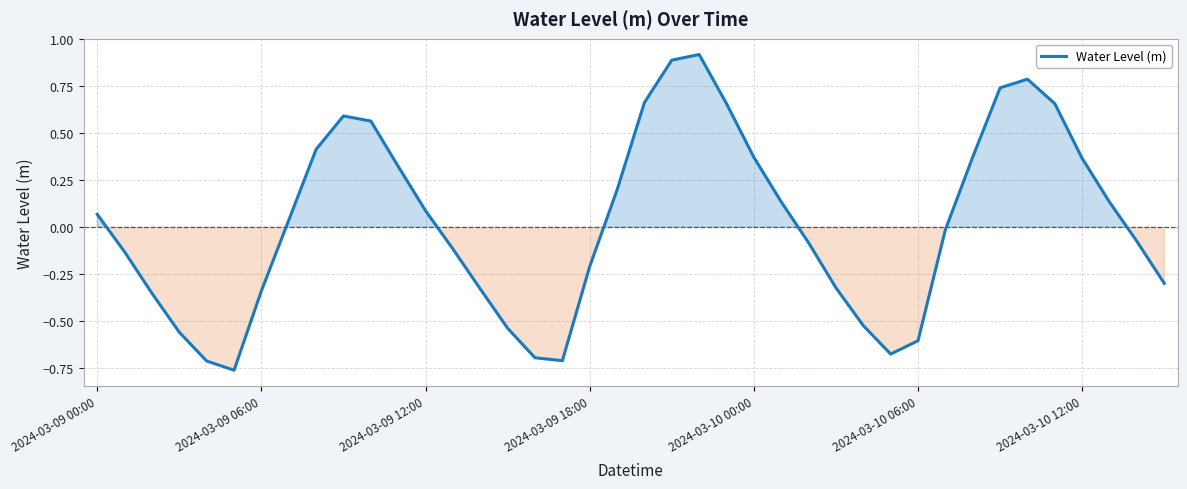

Between 2024-03-10 00:00 and 2024-03-09 06:00, which is larger?

2024-03-10 00:00